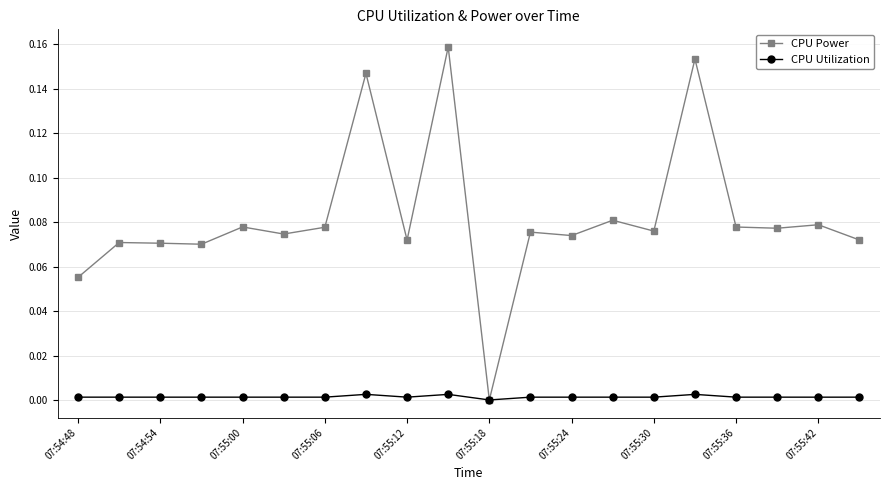

Does the chart display data point markers on the line(s)?

Yes